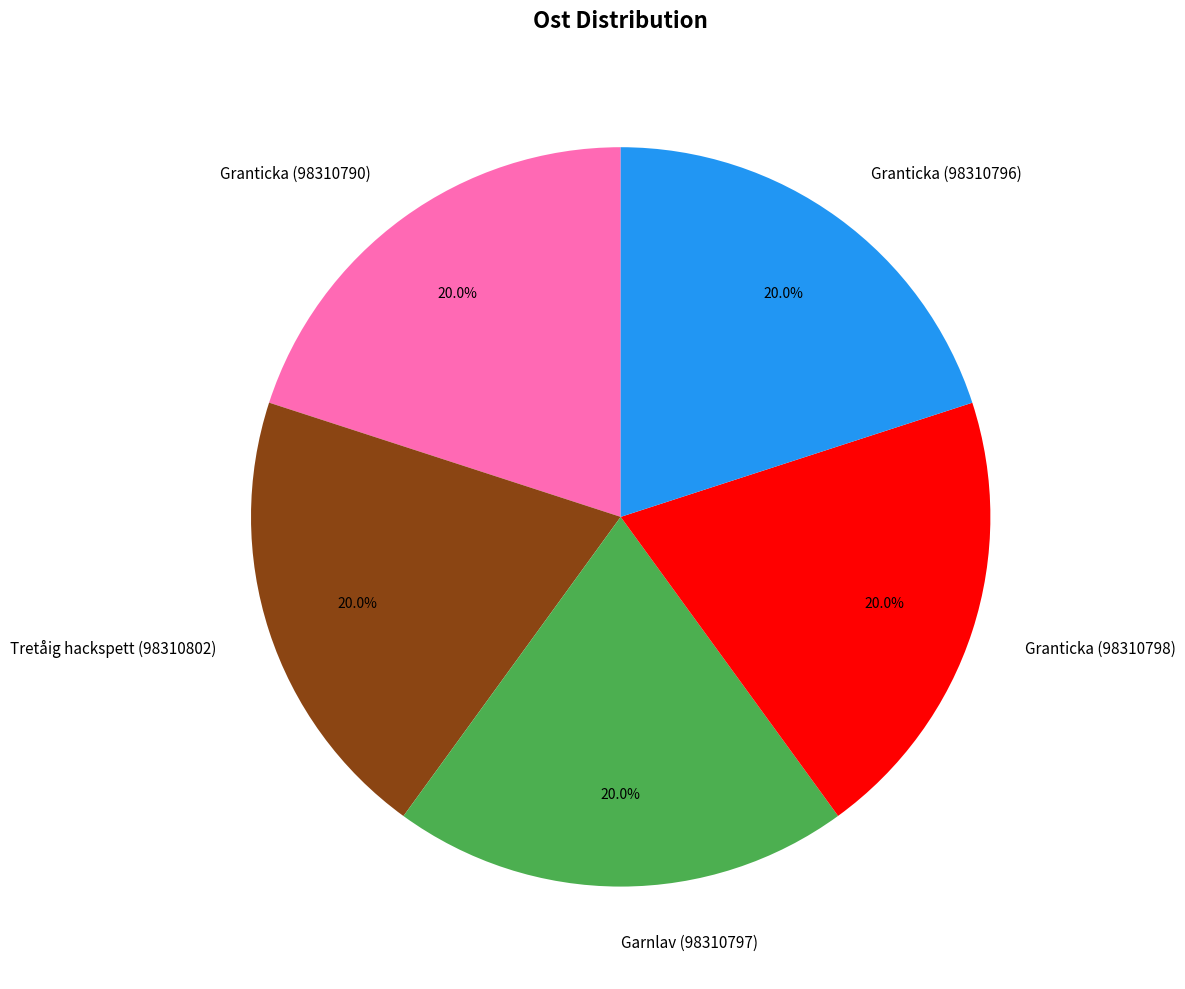

To the nearest percent, what is the average slice percentage?

20%